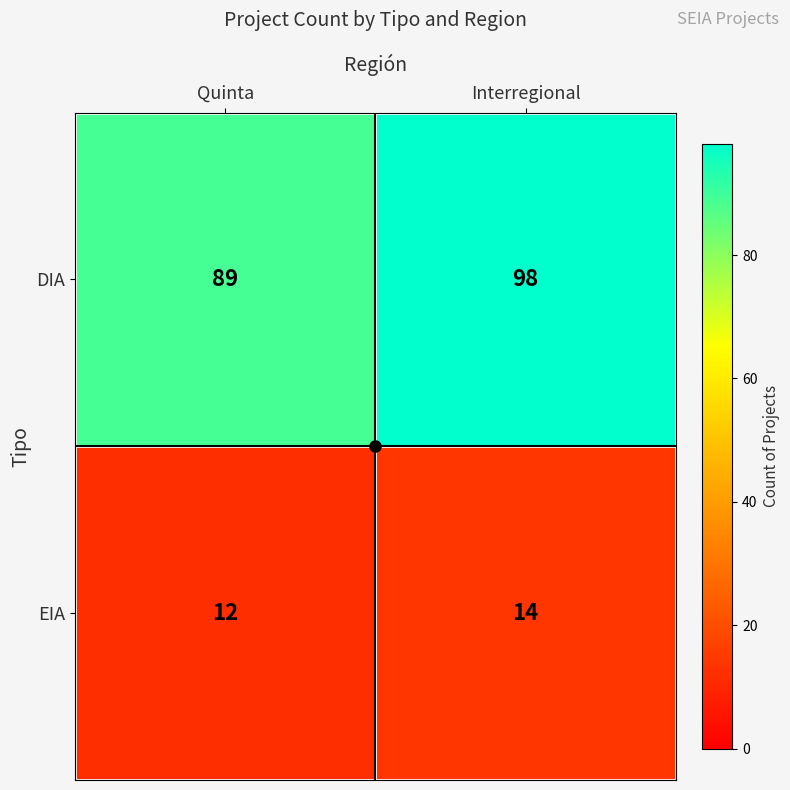

What is the spread (max minus min) of values at Interregional?

84